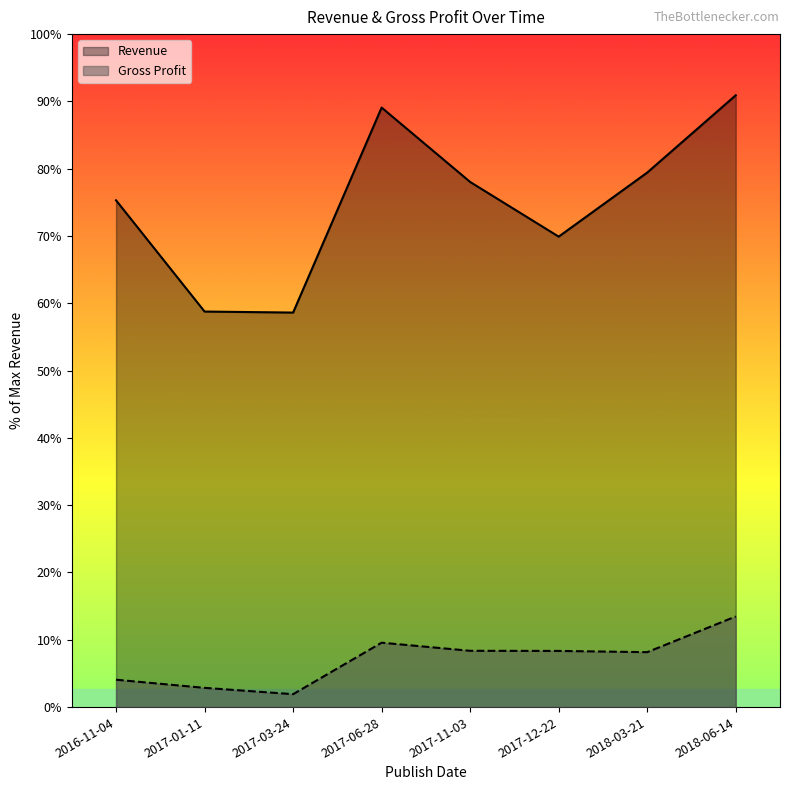

Reading right to left, transcribe all the data shown in this chart.

Revenue: 9790735	8553926	7528800	8403614	9593941	6313586	6329941	8110260
Gross Profit: 1450090	878880	898868	900780	1030679	206571	307884	438025